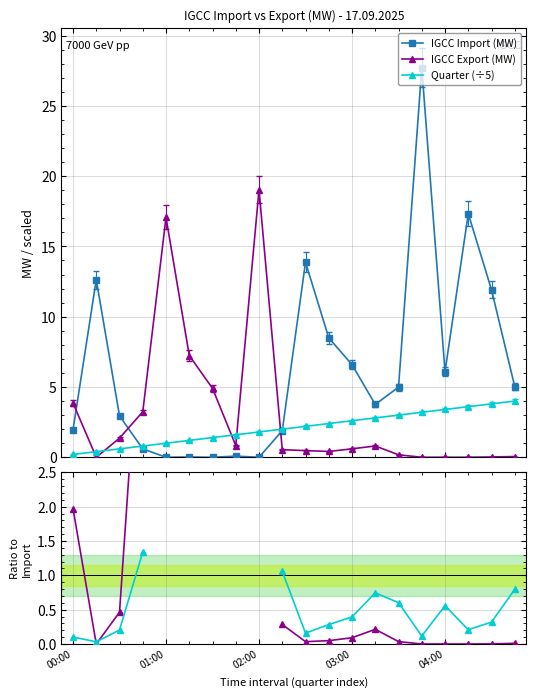

Which has a higher value, 14 or 10?

10